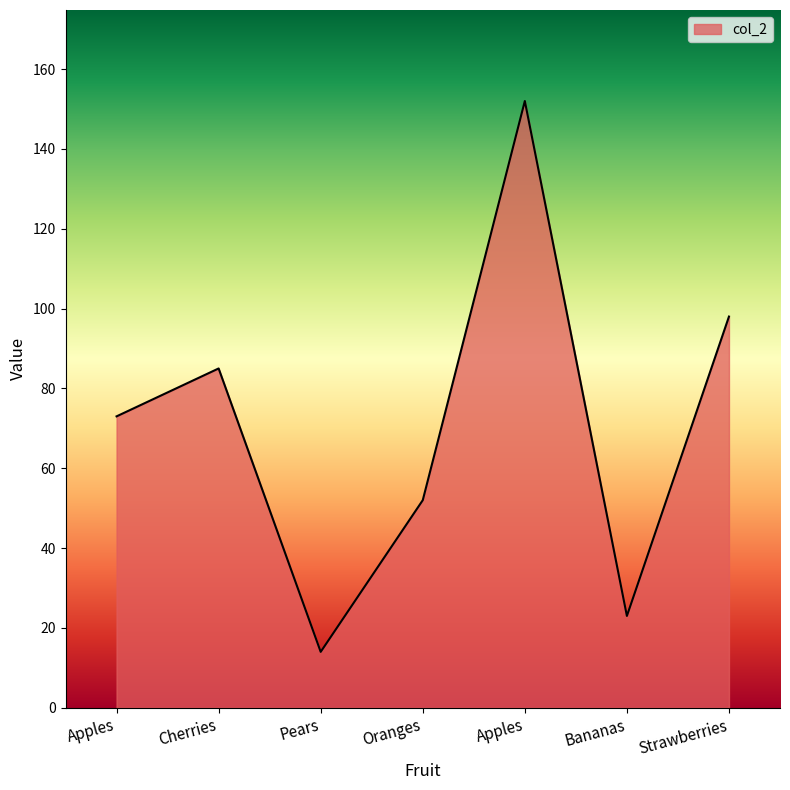

What is the minimum value shown in the chart?

14